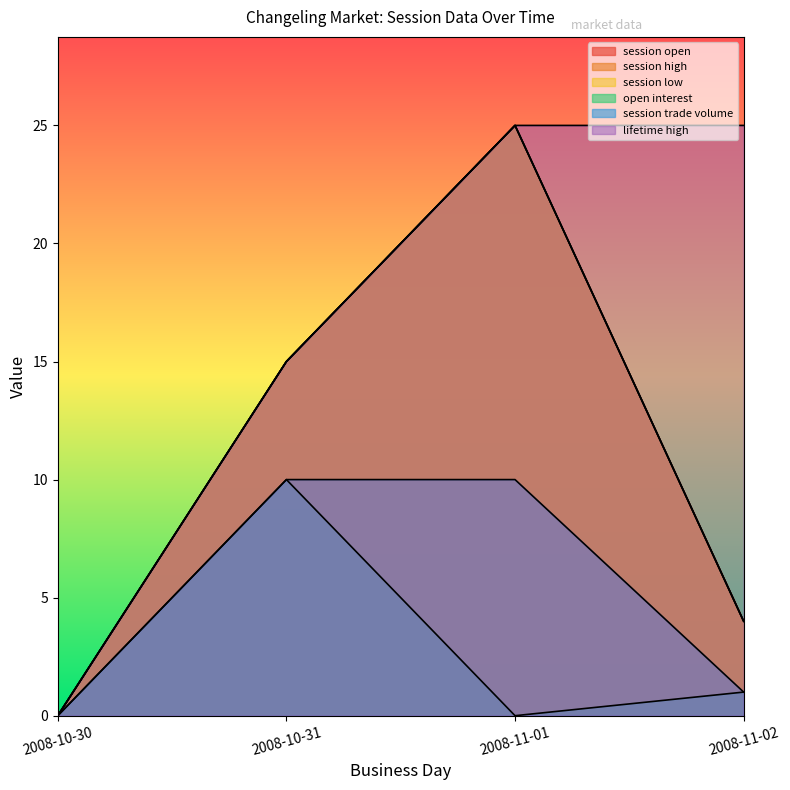

What are all the series names shown in the legend?

session open, session high, session low, open interest, session trade volume, lifetime high